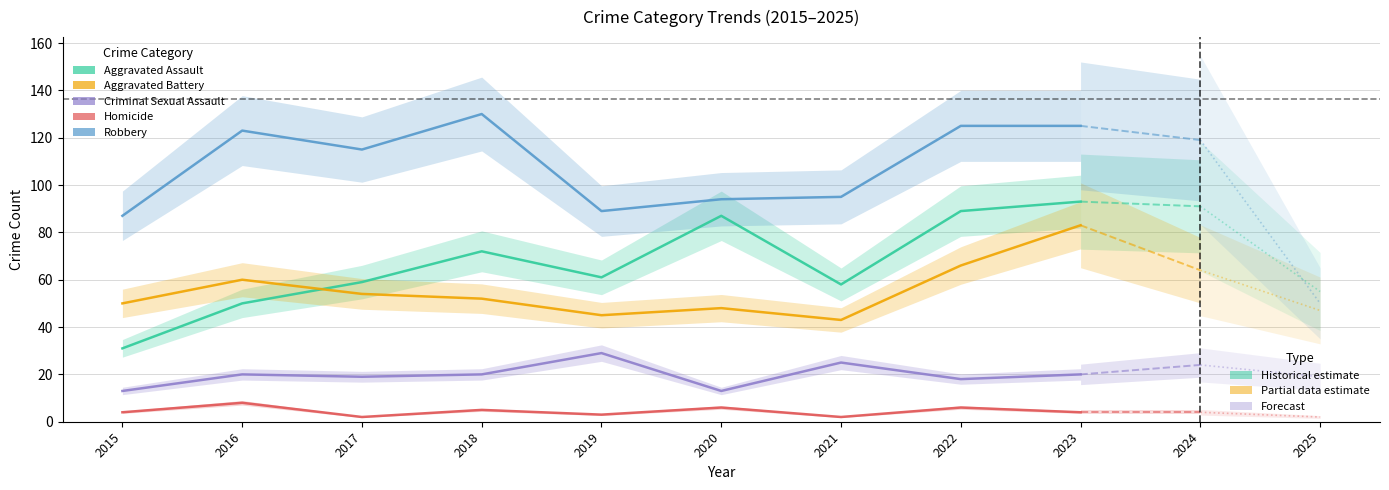

At which category is the sum across all series the highest?

2023